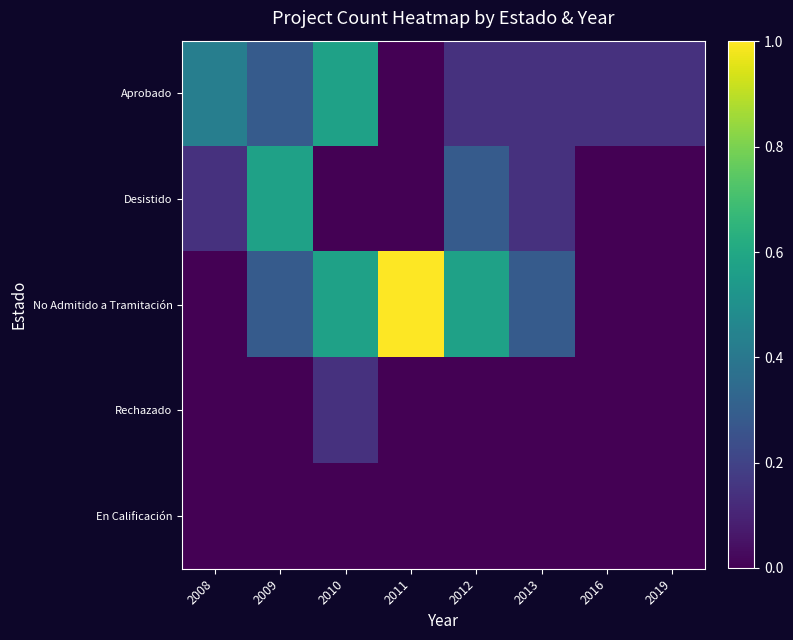

Rank the series by their maximum value, from highest to lowest.

No Admitido a Tramitación, Aprobado, Desistido, Rechazado, En Calificación